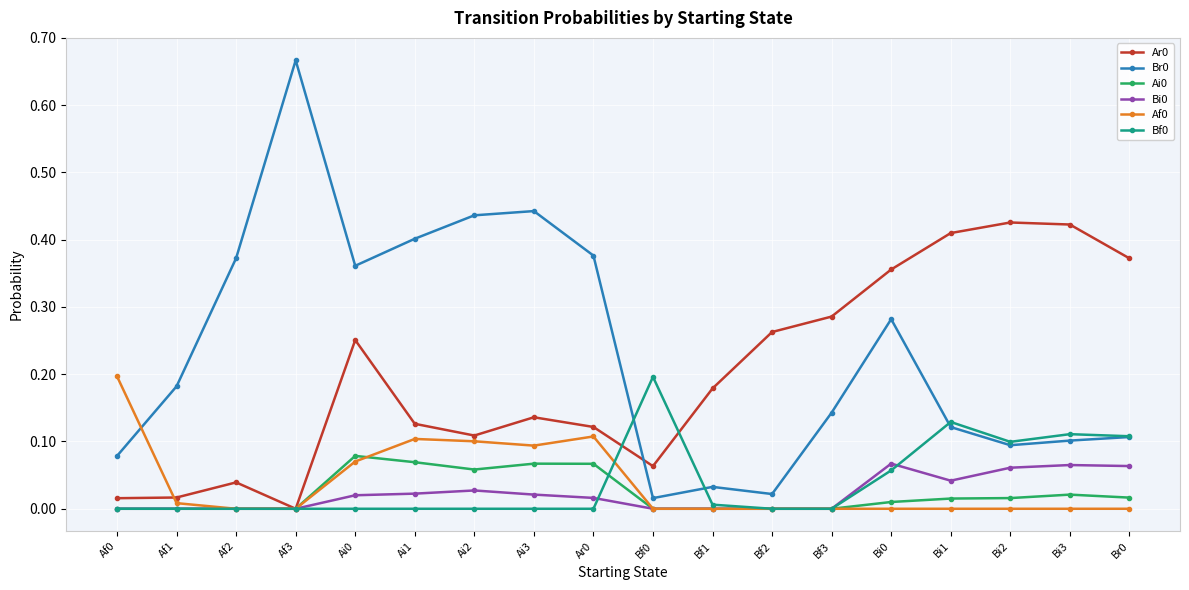

At how many categories does at least one series exceed 0?

18